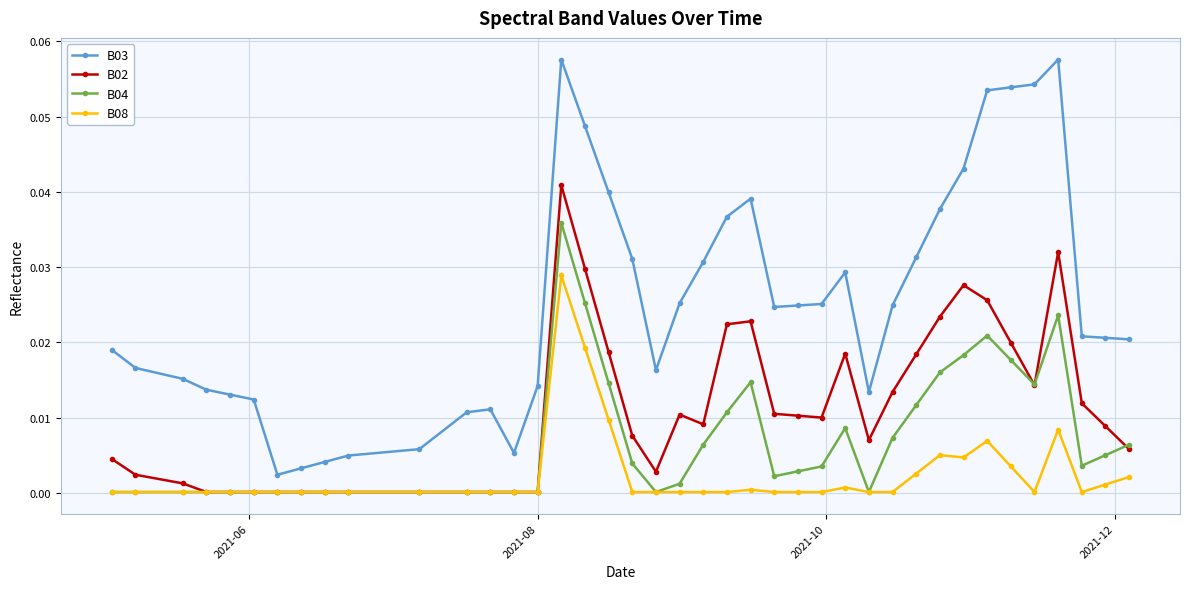

True or false: B03 and B08 intersect in this chart.

False